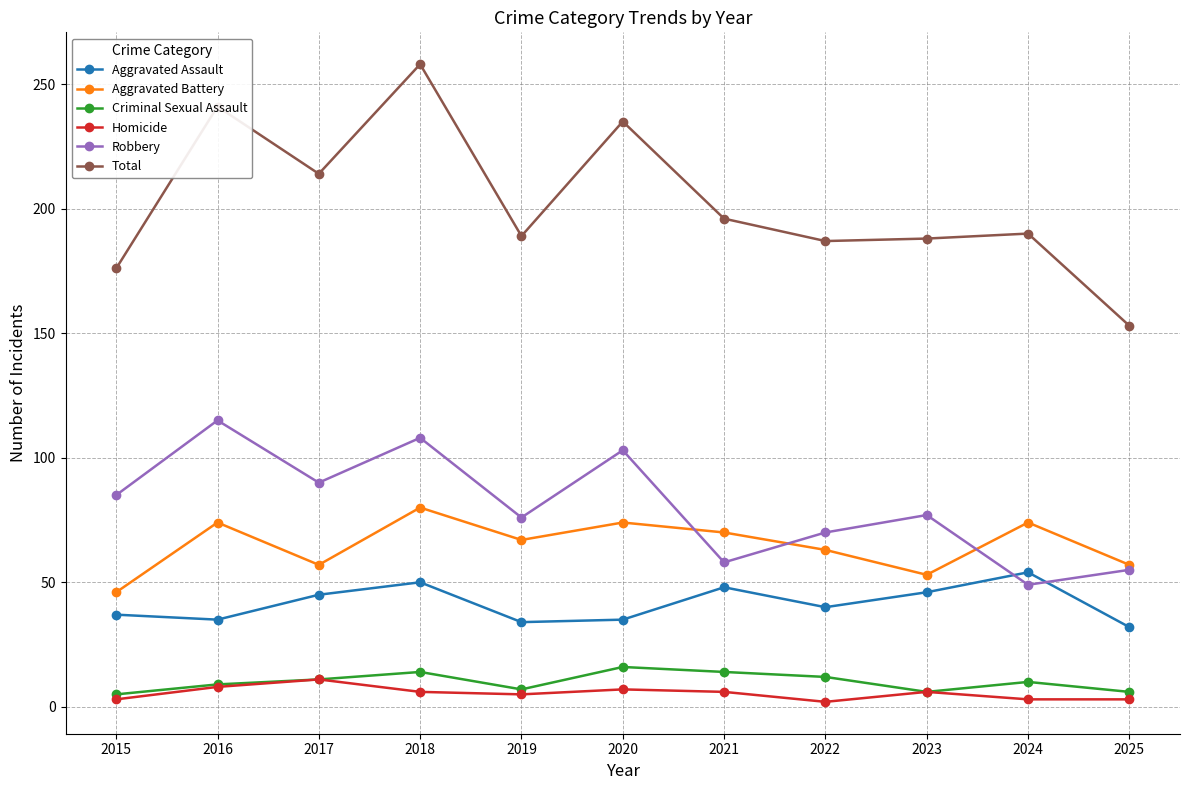

The value of Aggravated Battery at 2021 is 20. True or false?

False